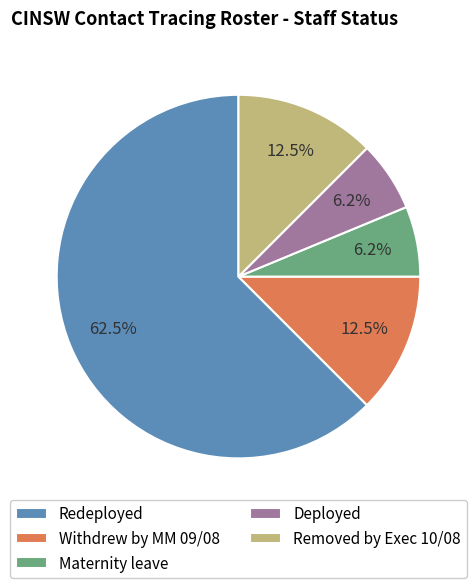

How many segments does this pie chart have?

5